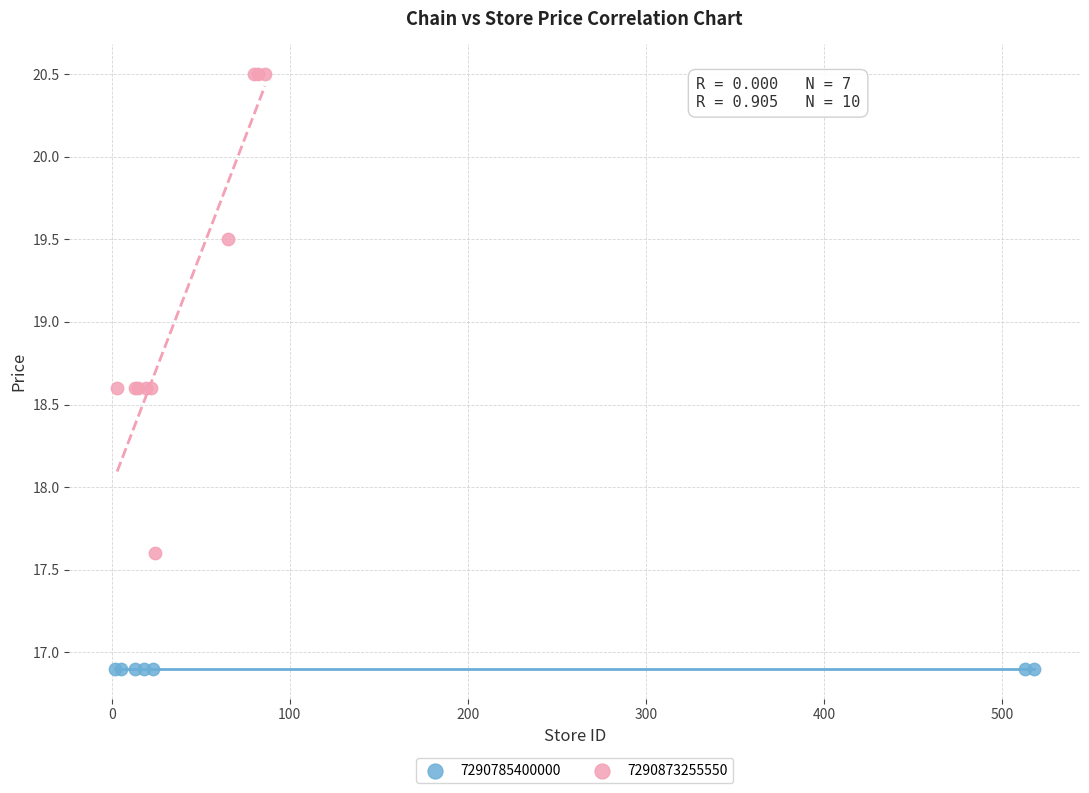

Which series contains the lowest Y value?

7290785400000